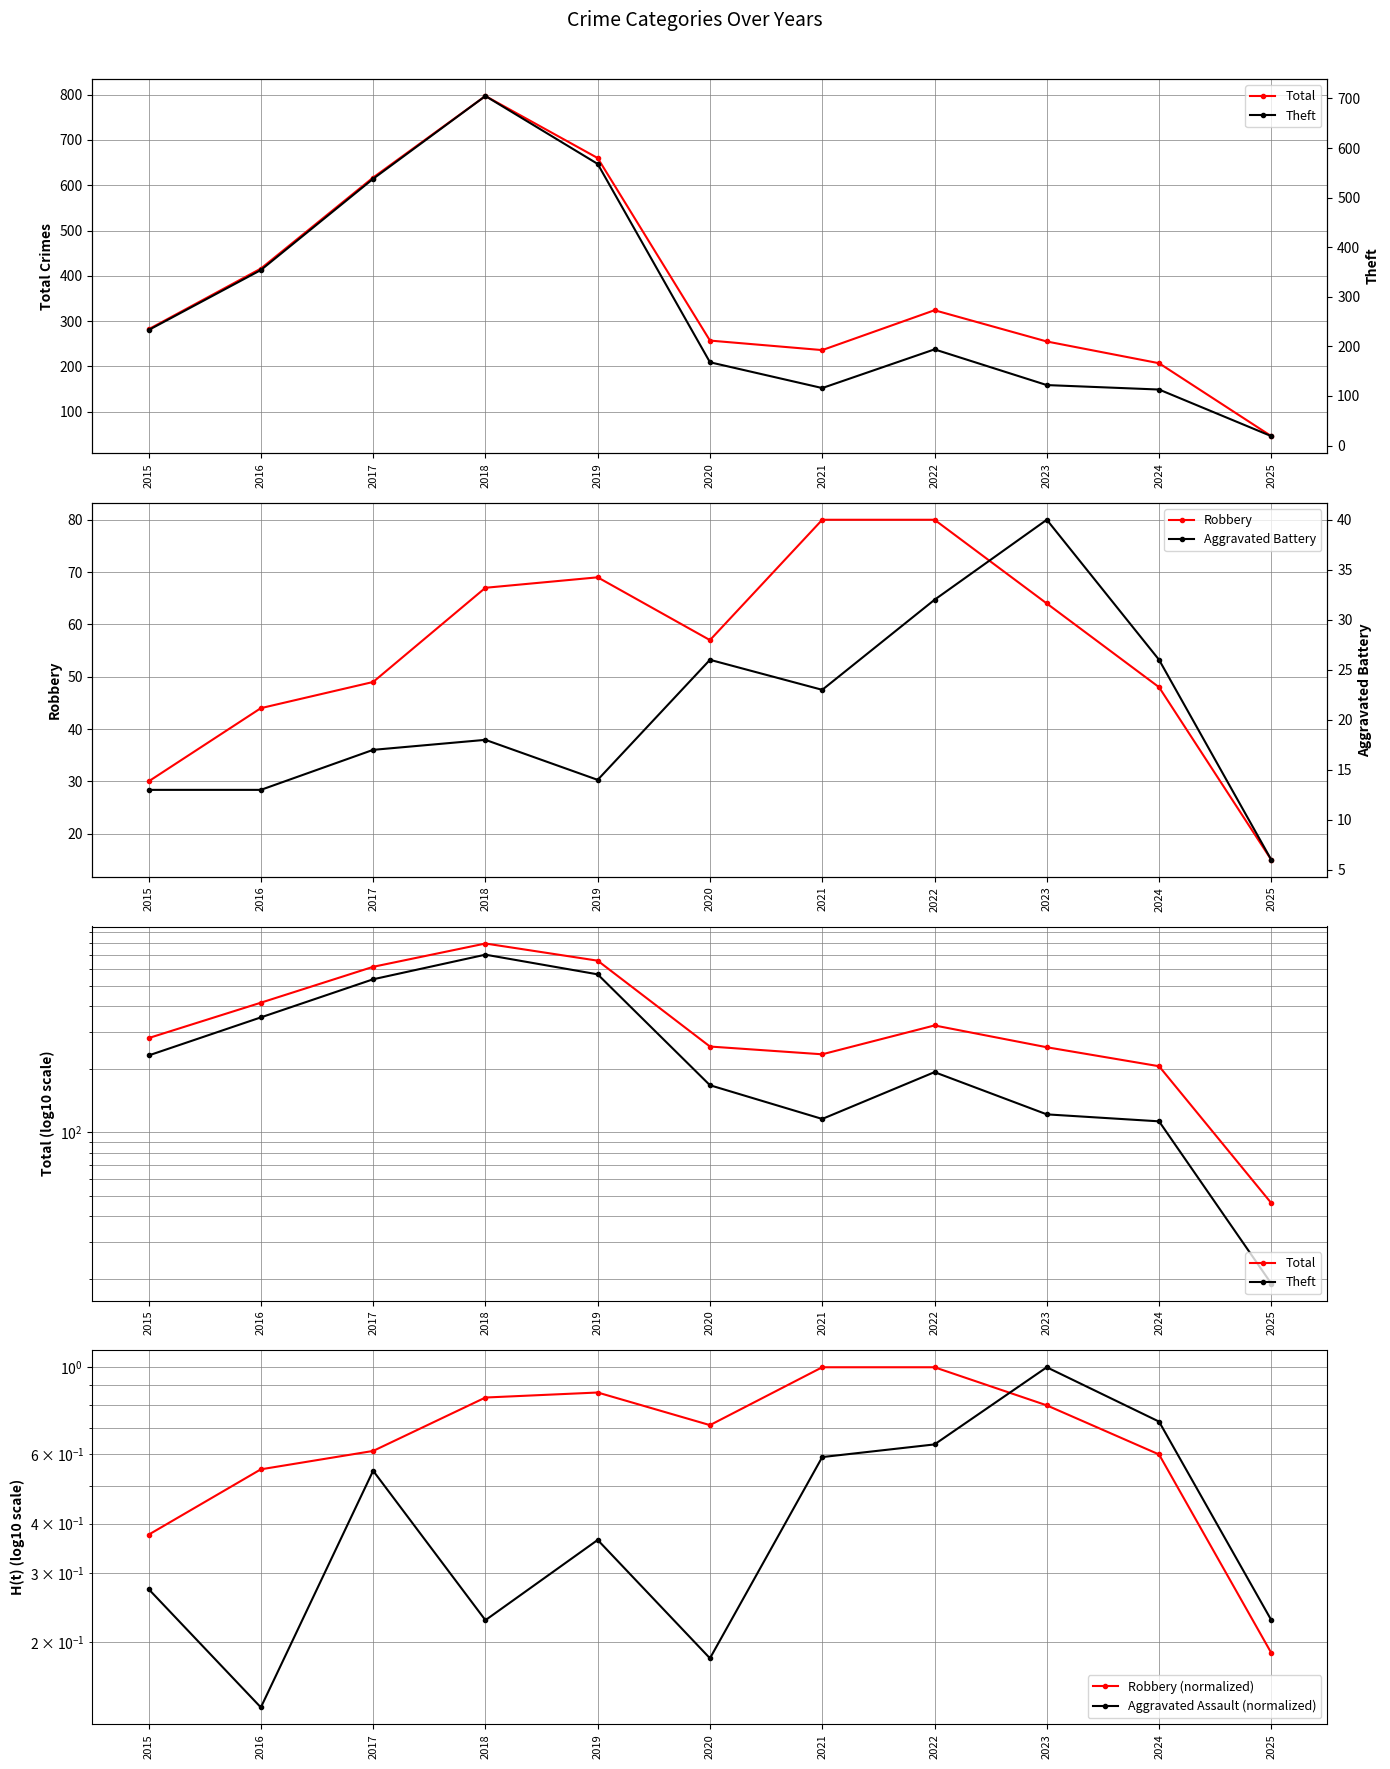

In Aggravated Battery, how many points are lower than both neighbors (excluding endpoints)?

2